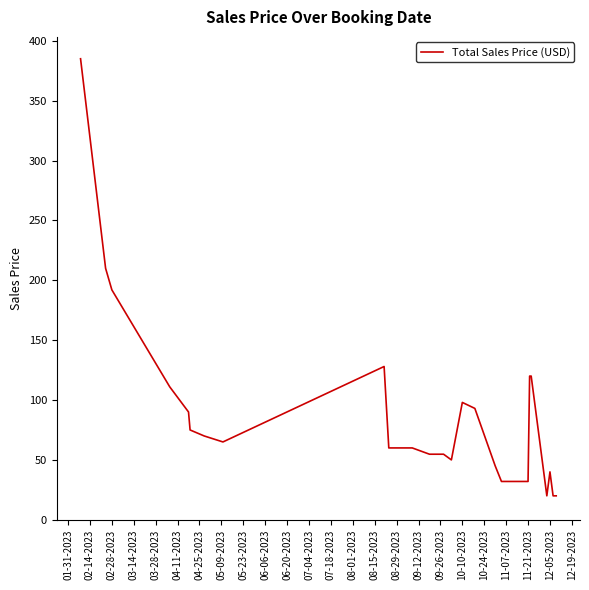

What is the average value?

81.0